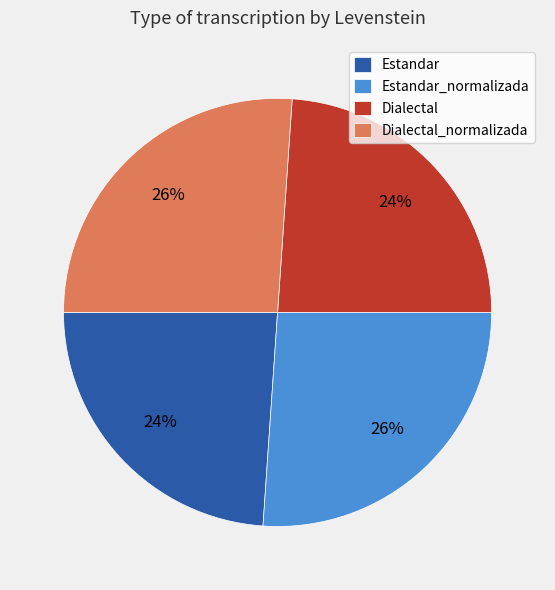

Which has a higher value, Estandar_normalizada or Estandar?

Estandar_normalizada